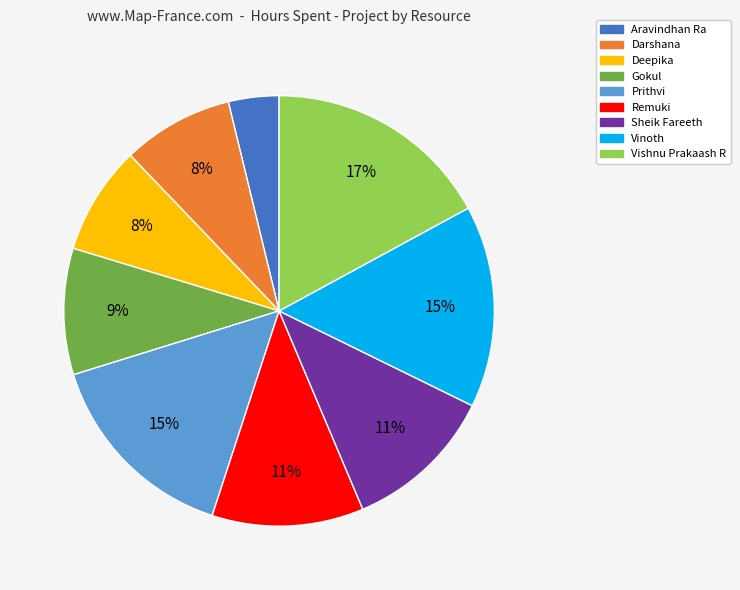

What percentage is the Prithvi slice, to the nearest percent?

15%